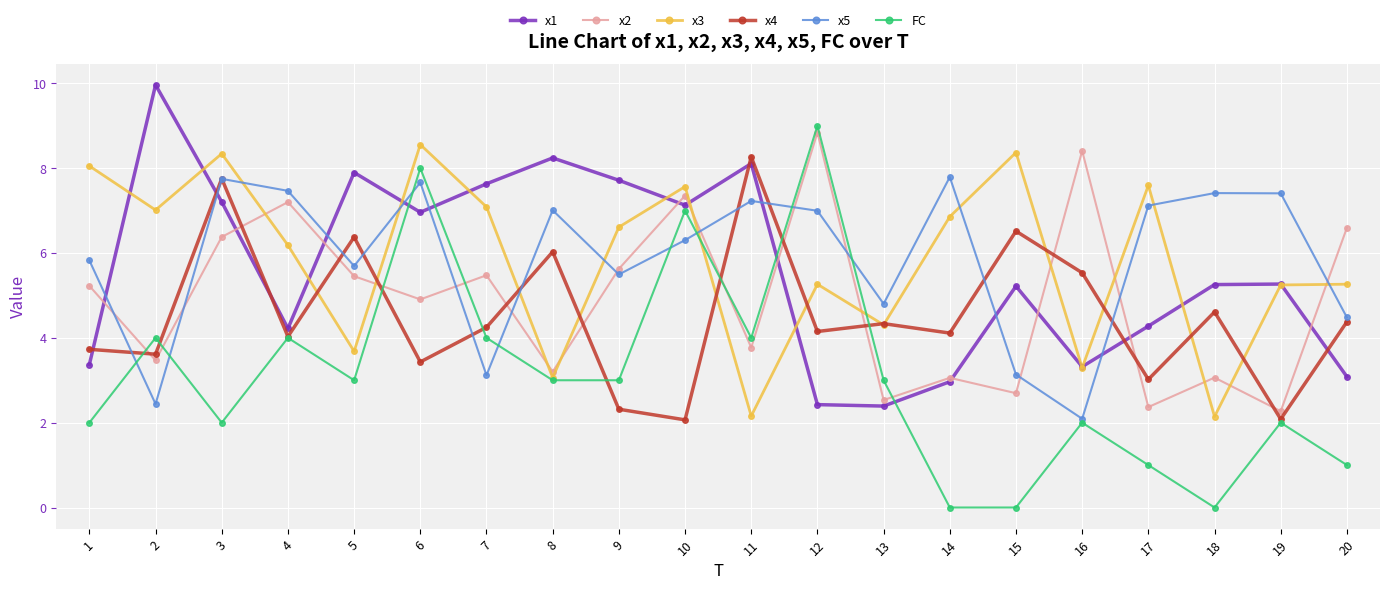

What is the sum of the x2 values at 5 and 17?

7.8